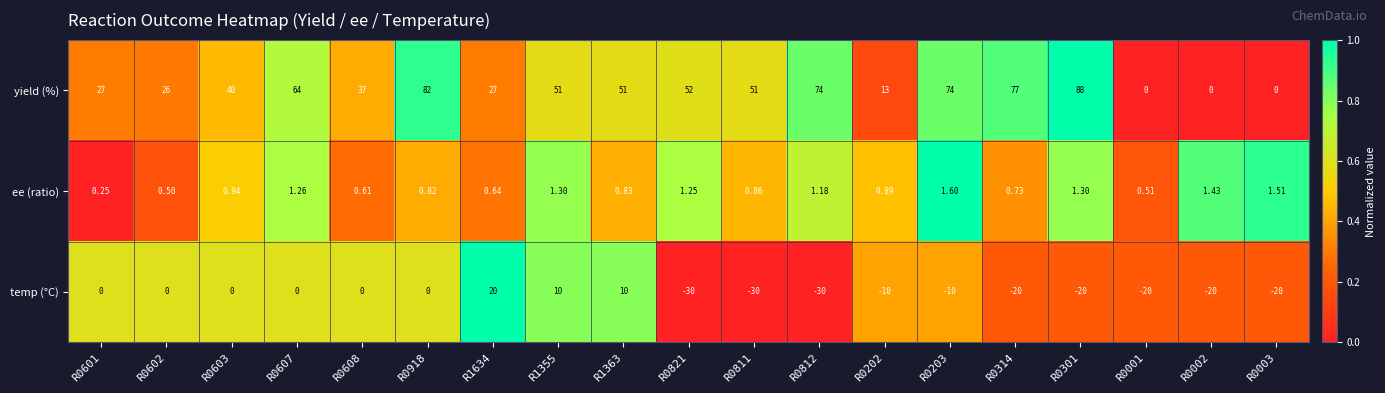

Is the value of yield (%) at R0301 greater than the value of ee (ratio) at R0001?

Yes